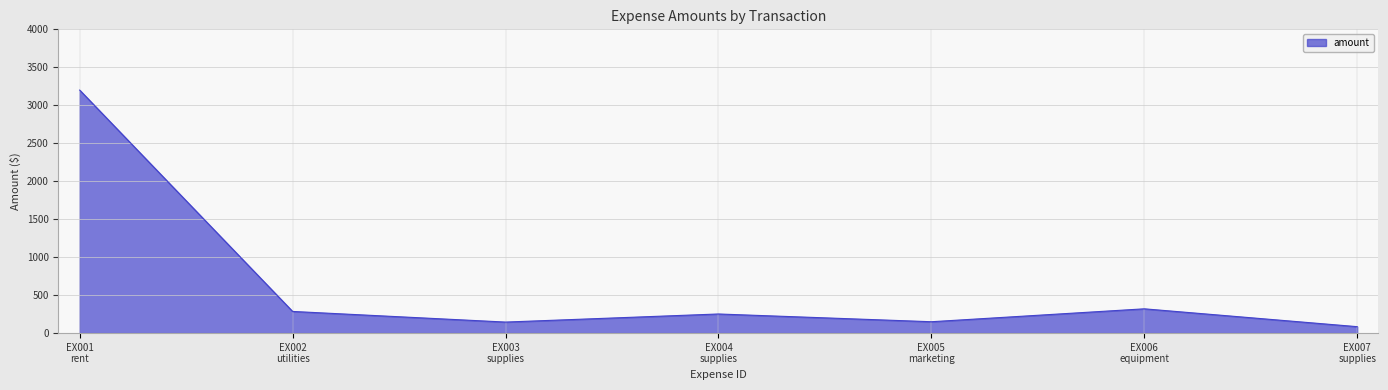

What is the maximum value shown in the chart?

3200.0